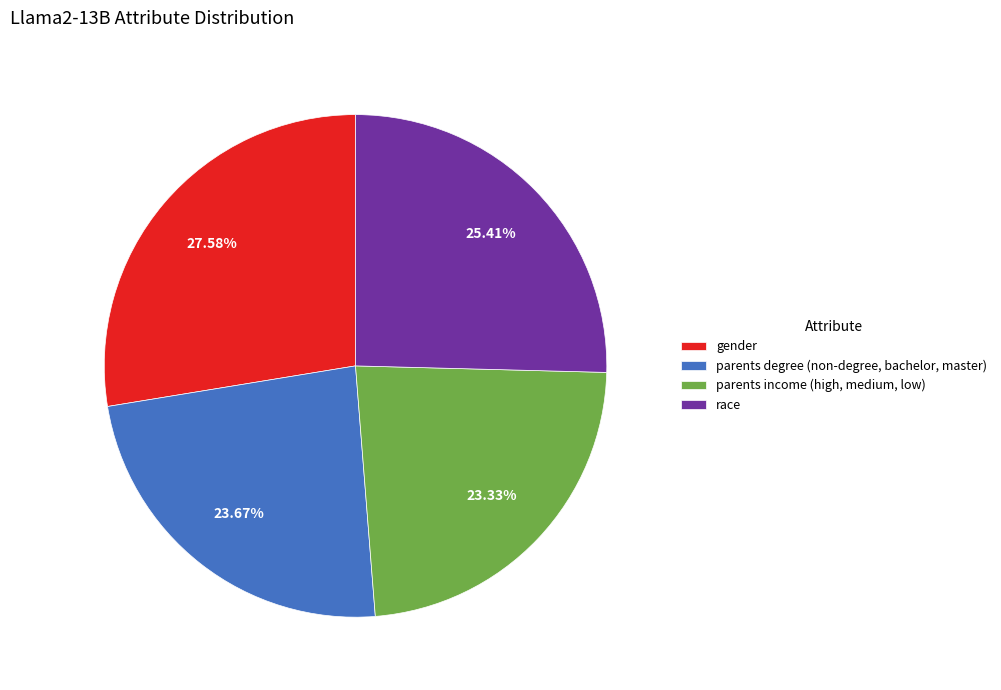

How many segments does this pie chart have?

4